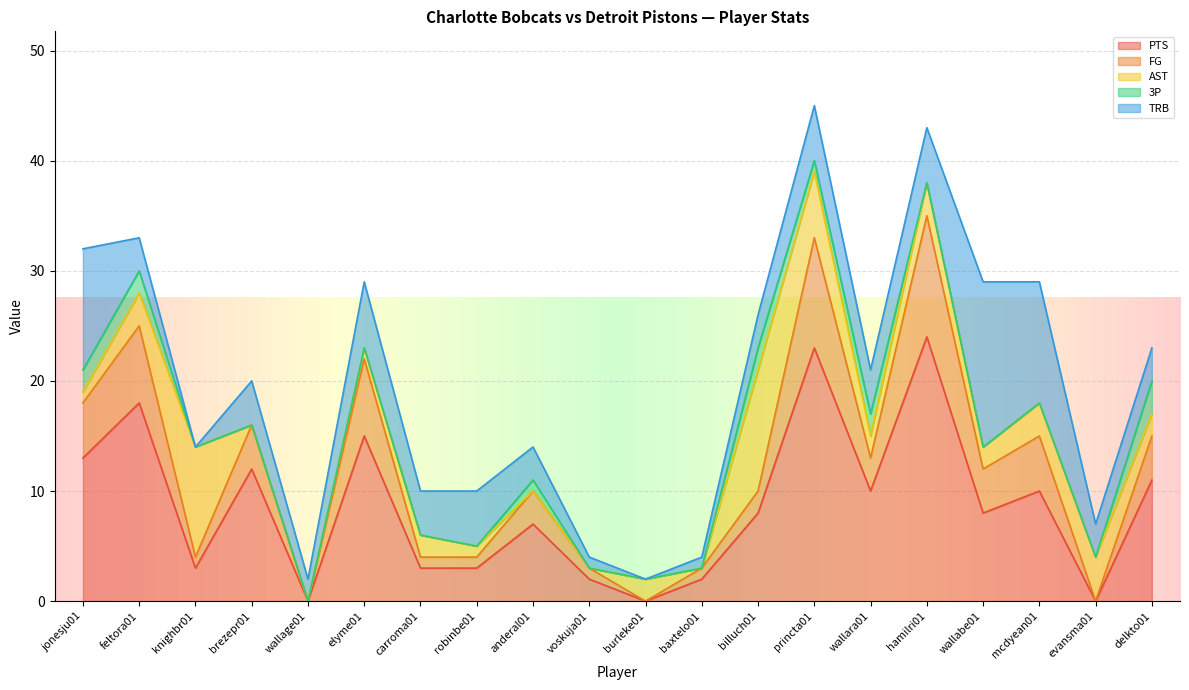

How many values in the AST series exceed 2?

7